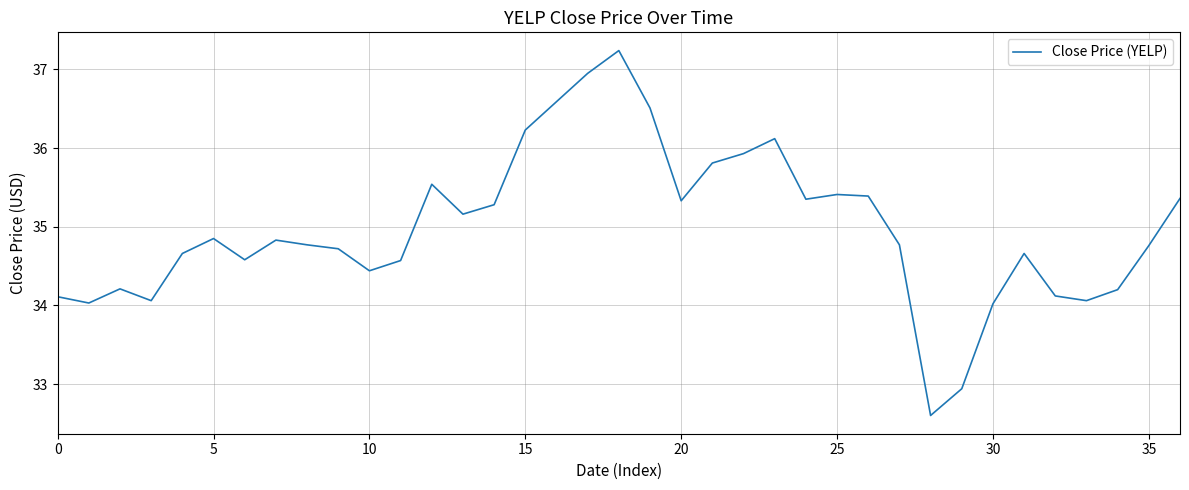

What is the smallest value displayed?

32.6